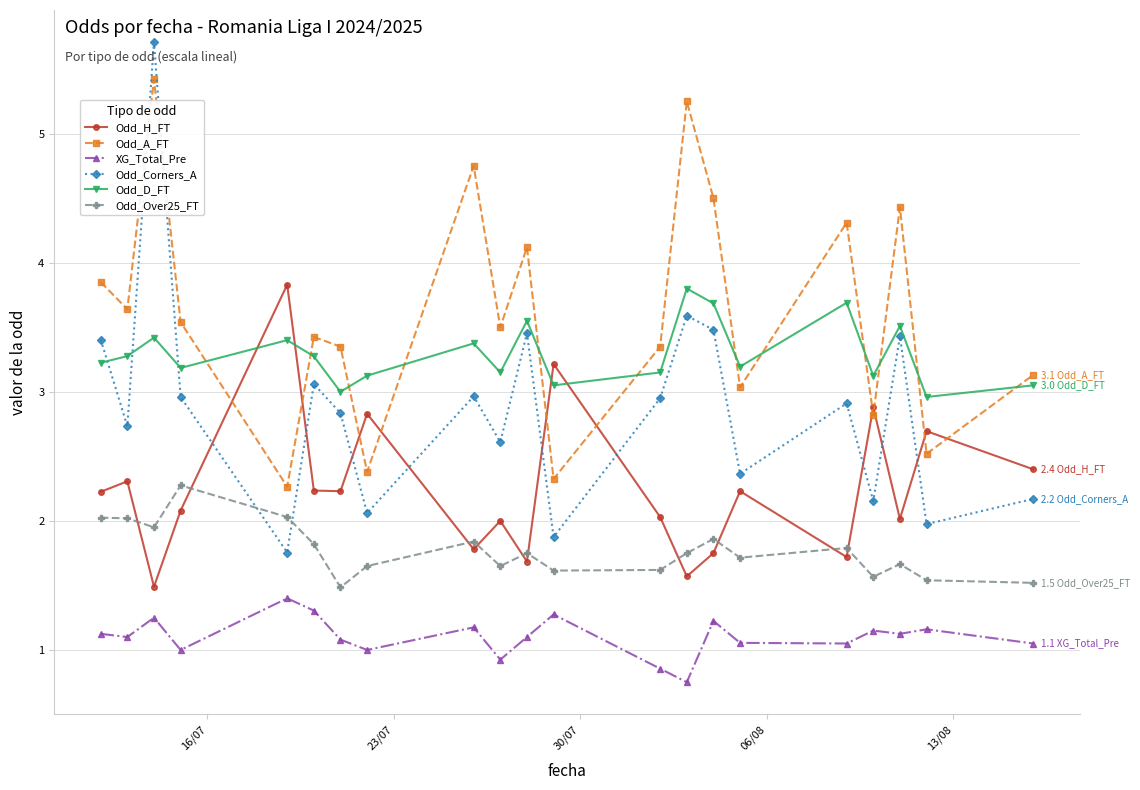

Which series has the largest total across all categories?

Odd_A_FT